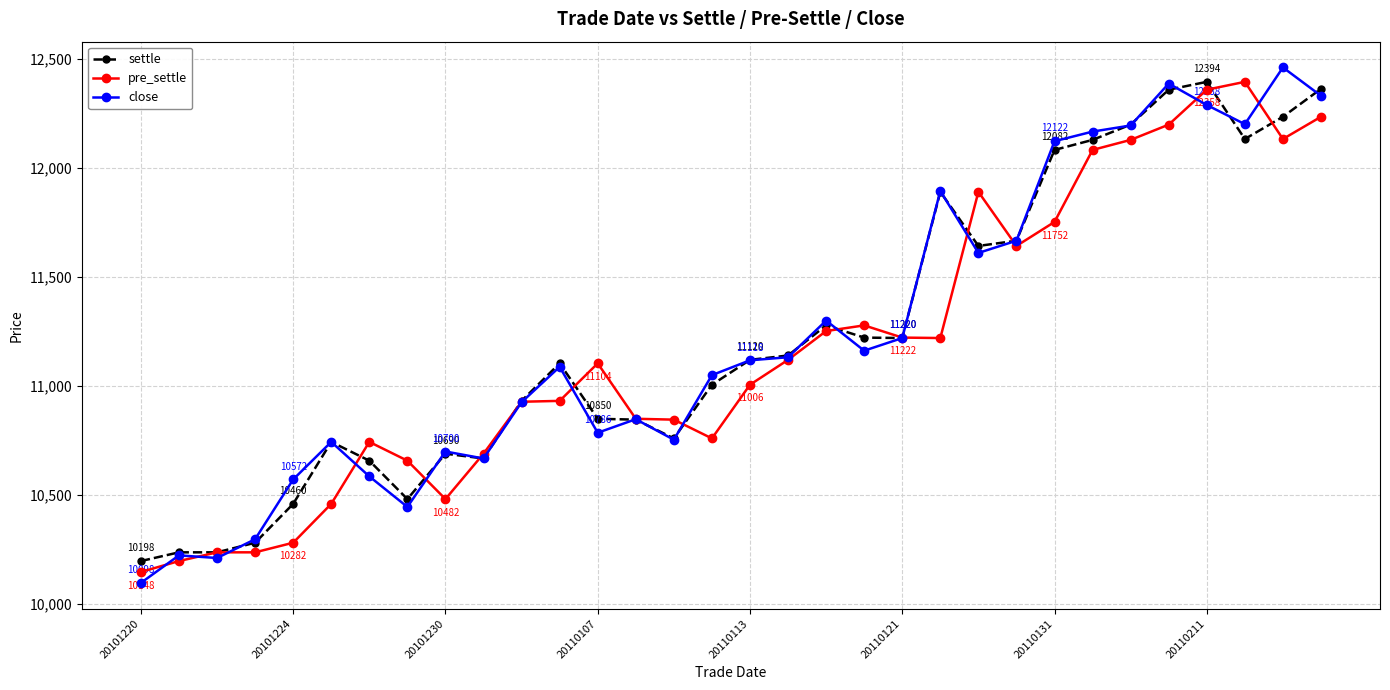

How many lines are shown in the chart?

3